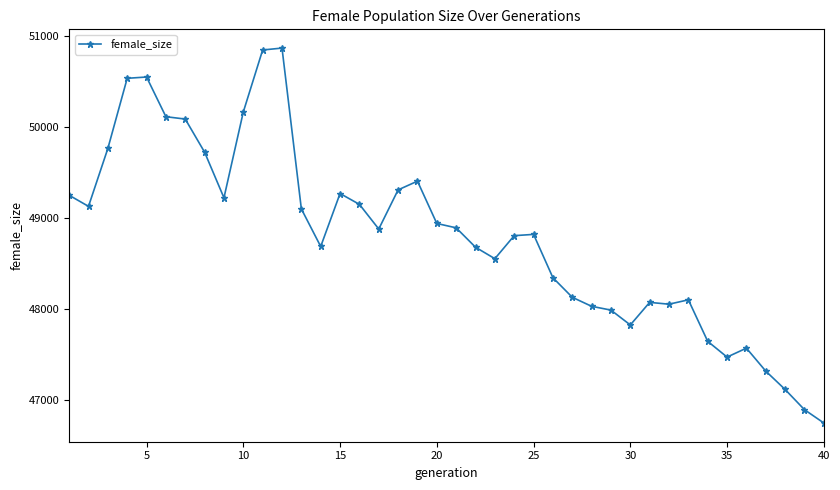

True or false: the data has more than 1 interior local peaks.

True